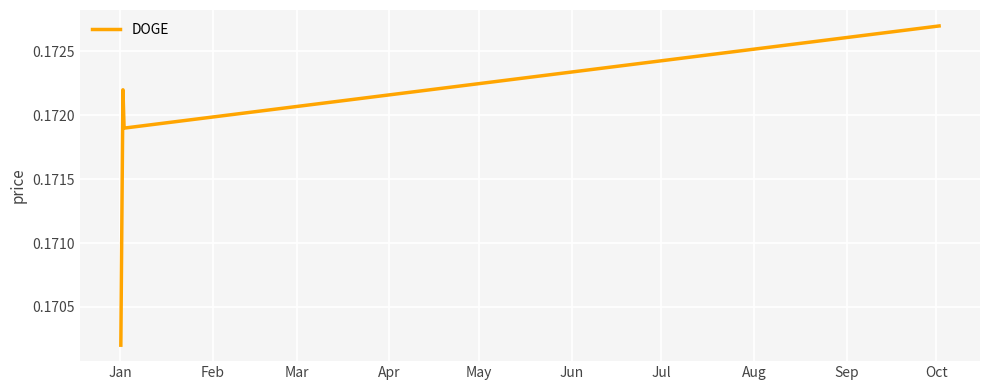

True or false: the data has more than 1 interior local peaks.

False